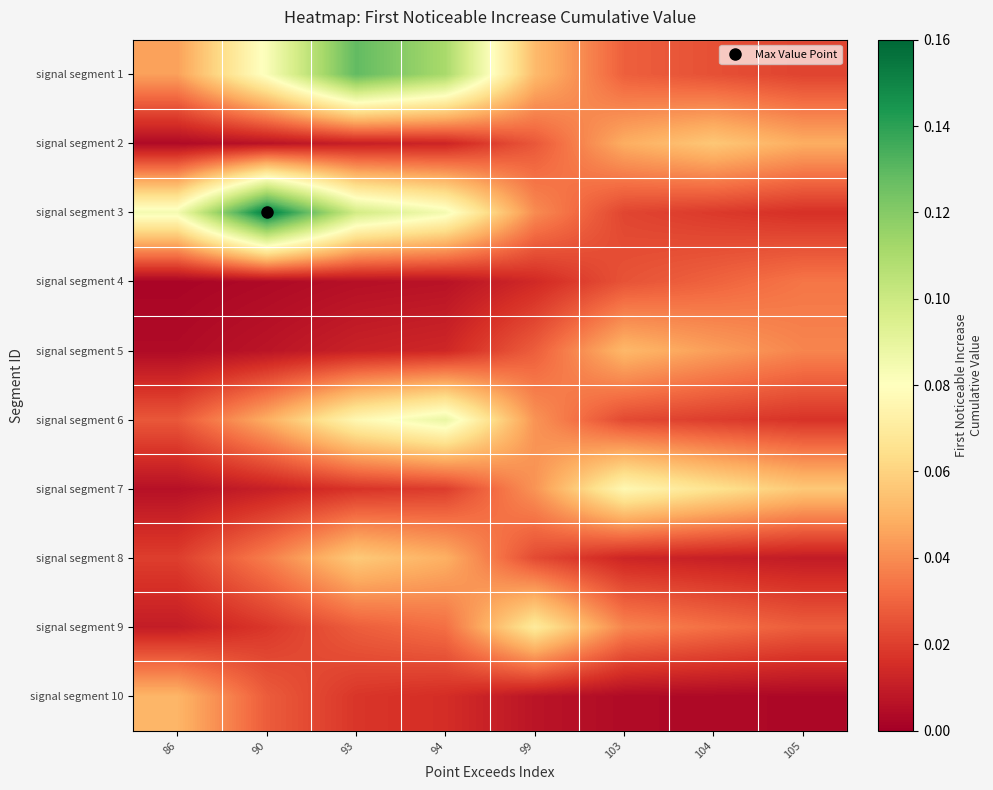

At which category does the chart reach its peak across all series?

90